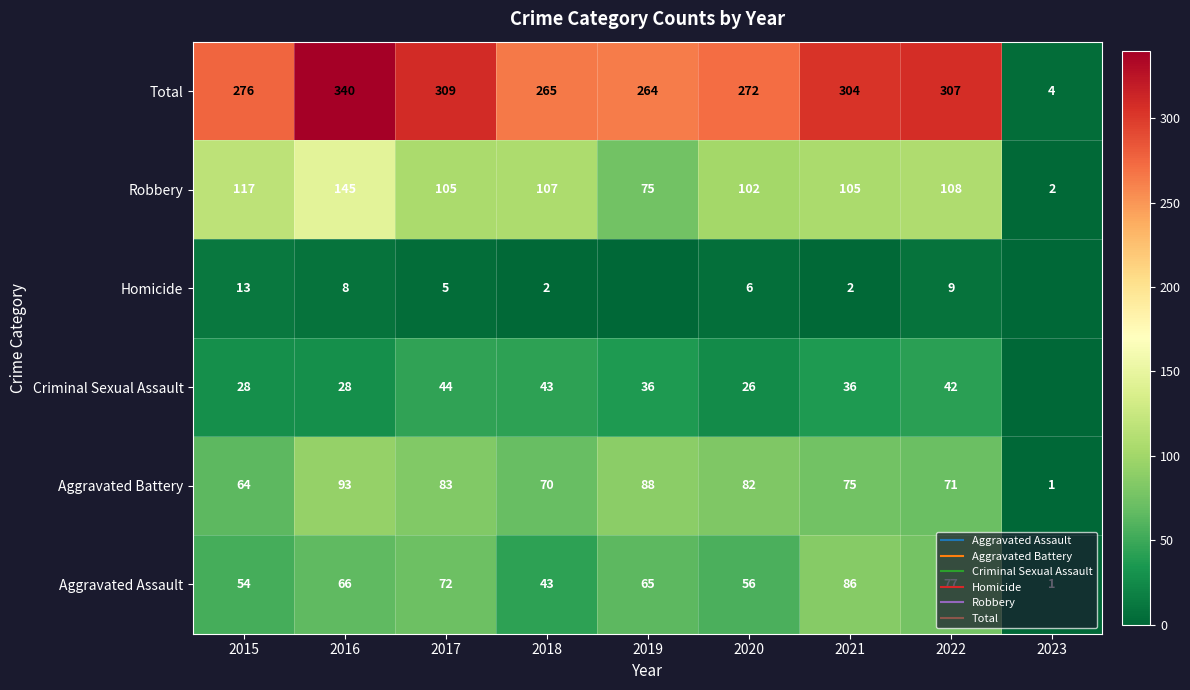

At which label does Aggravated Battery first exceed 75?

2016